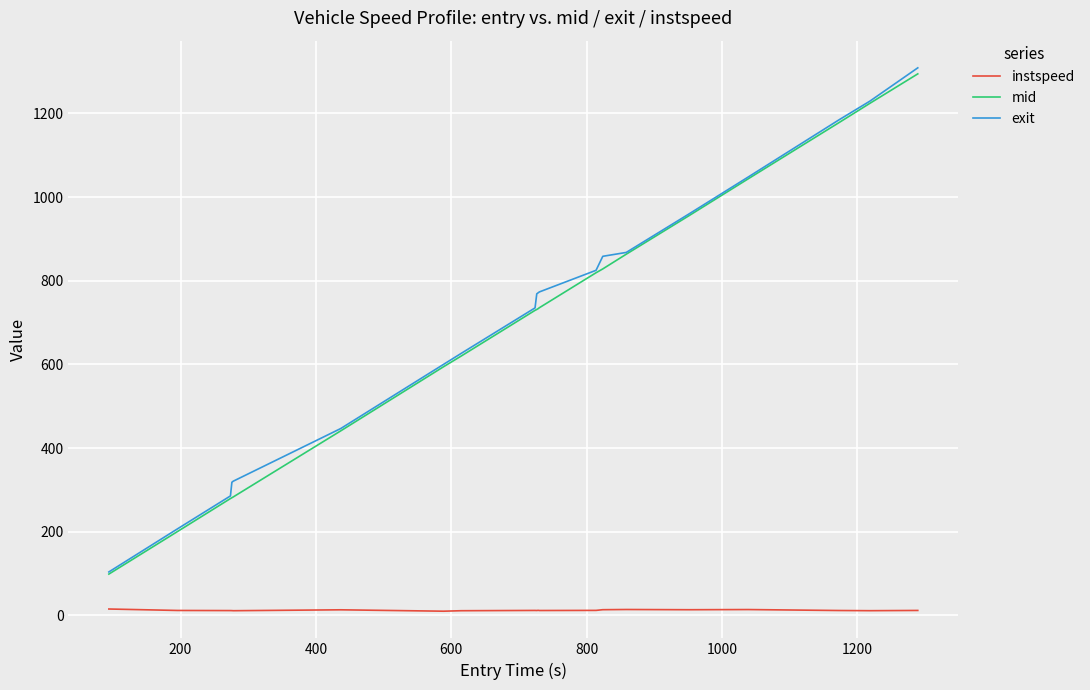

What is the highest value of the mid series?

1294.4